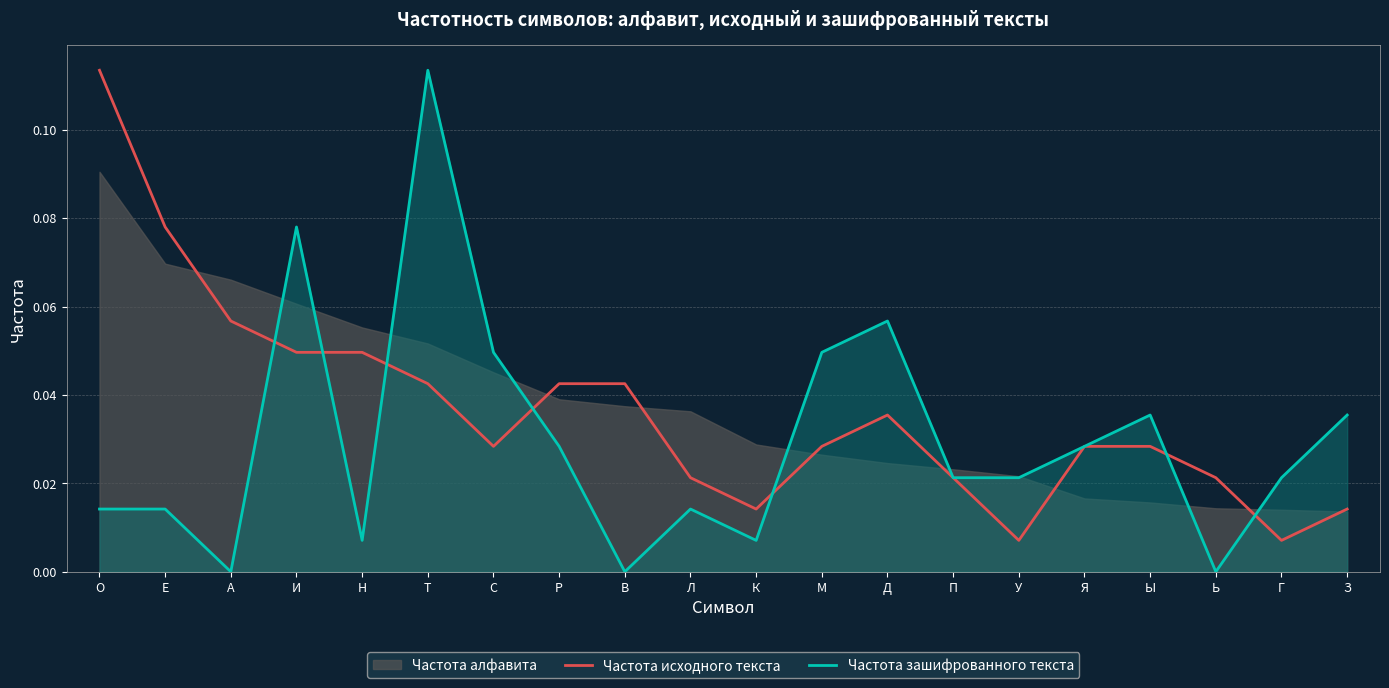

Which category has the lowest value in the Частота зашифрованного текста series?

А